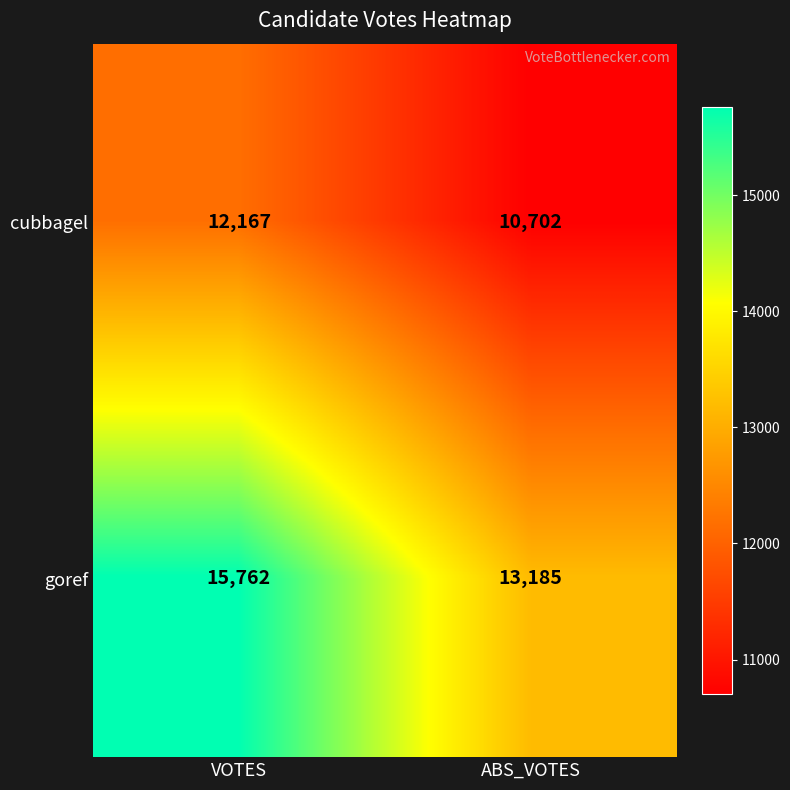

Reading left to right, extract all data points from this chart.

cubbagel: VOTES=12167	ABS_VOTES=10702
goref: VOTES=15762	ABS_VOTES=13185